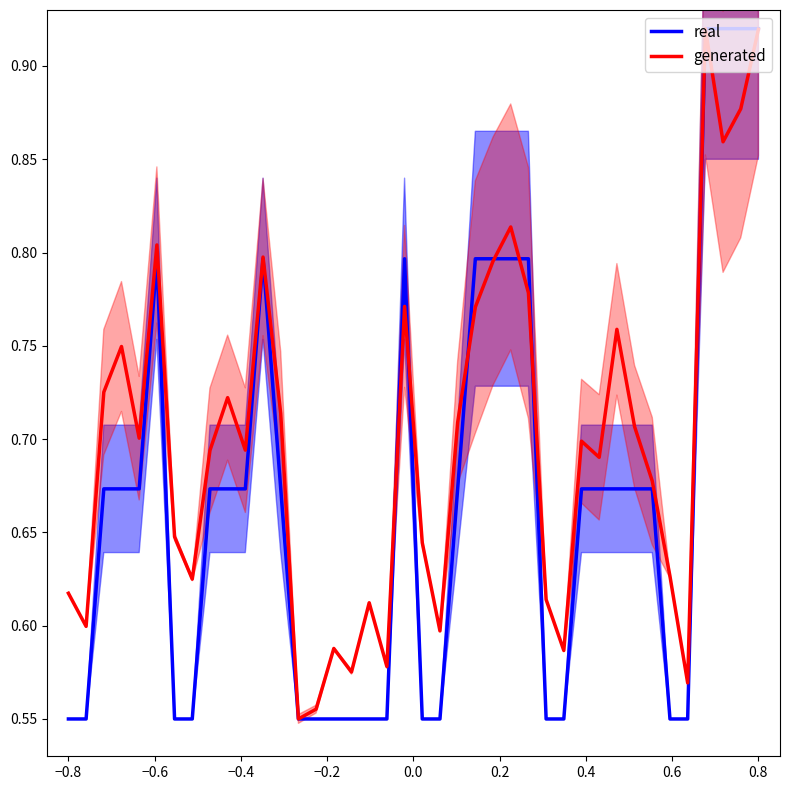

Rank the series by their maximum value, from highest to lowest.

real, generated